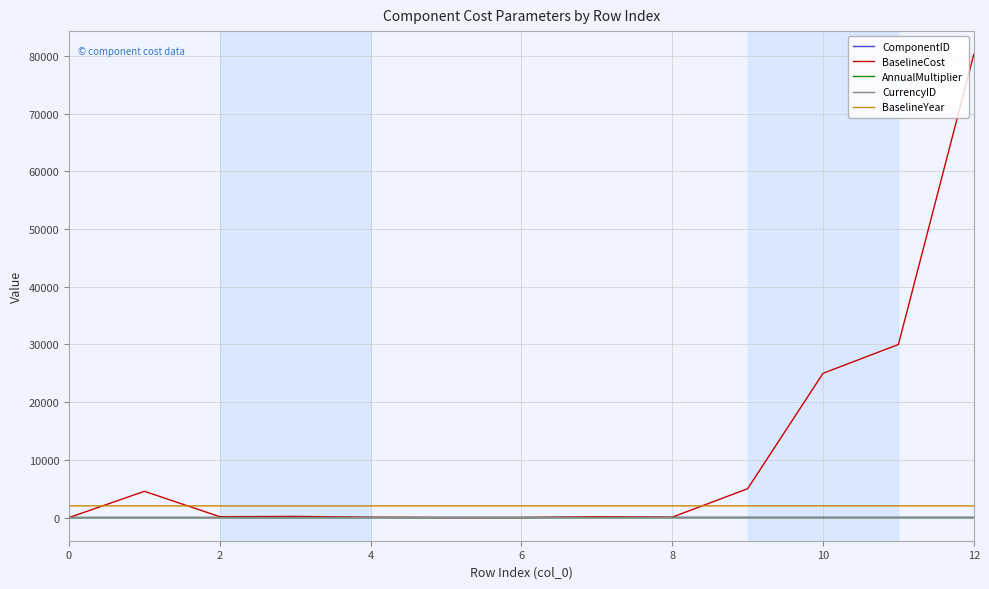

What is the maximum value for BaselineYear?

2024.0